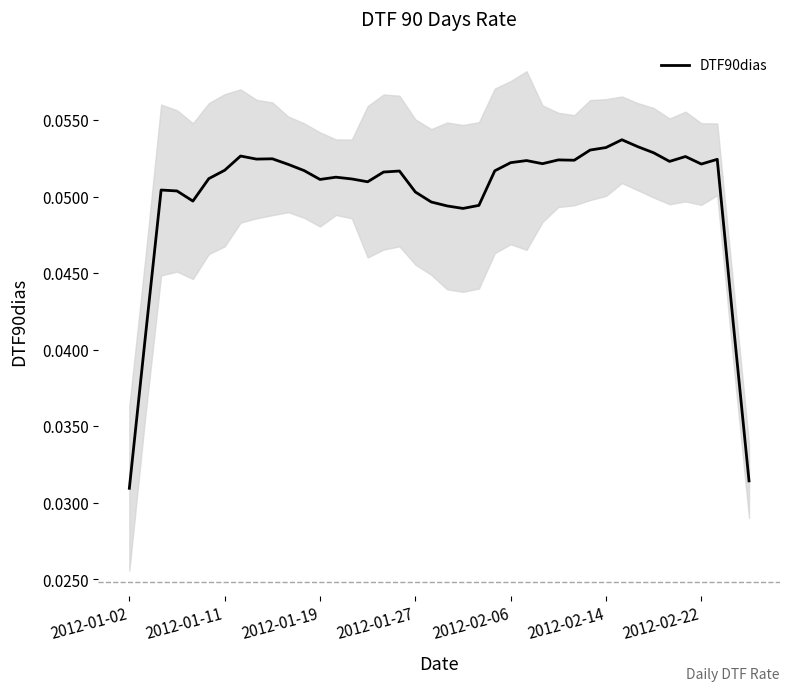

At which label is the value closest to 0?

2012-01-02